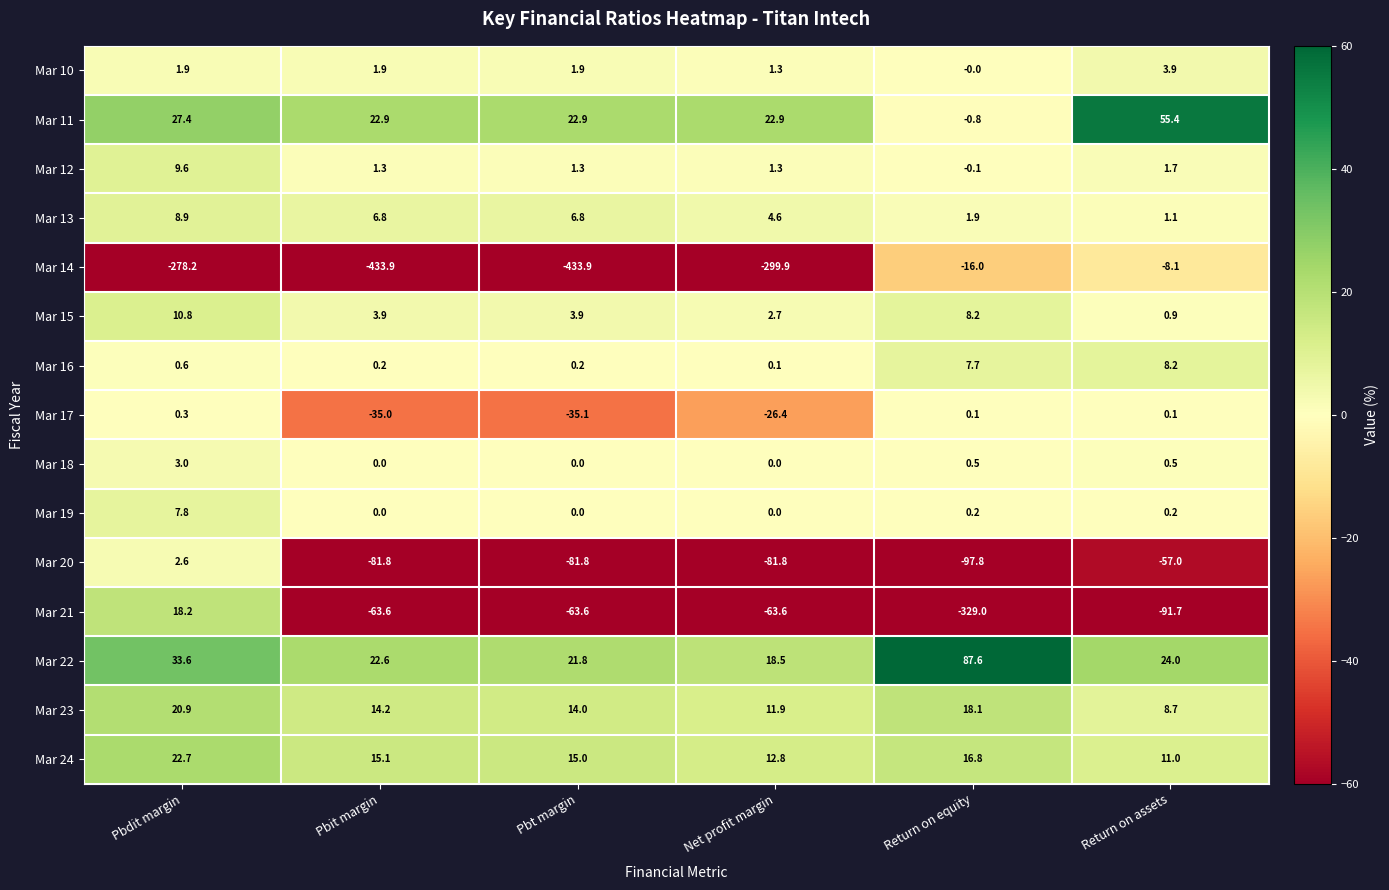

Which series changed the most between Pbdit margin and Return on assets?

Mar 14